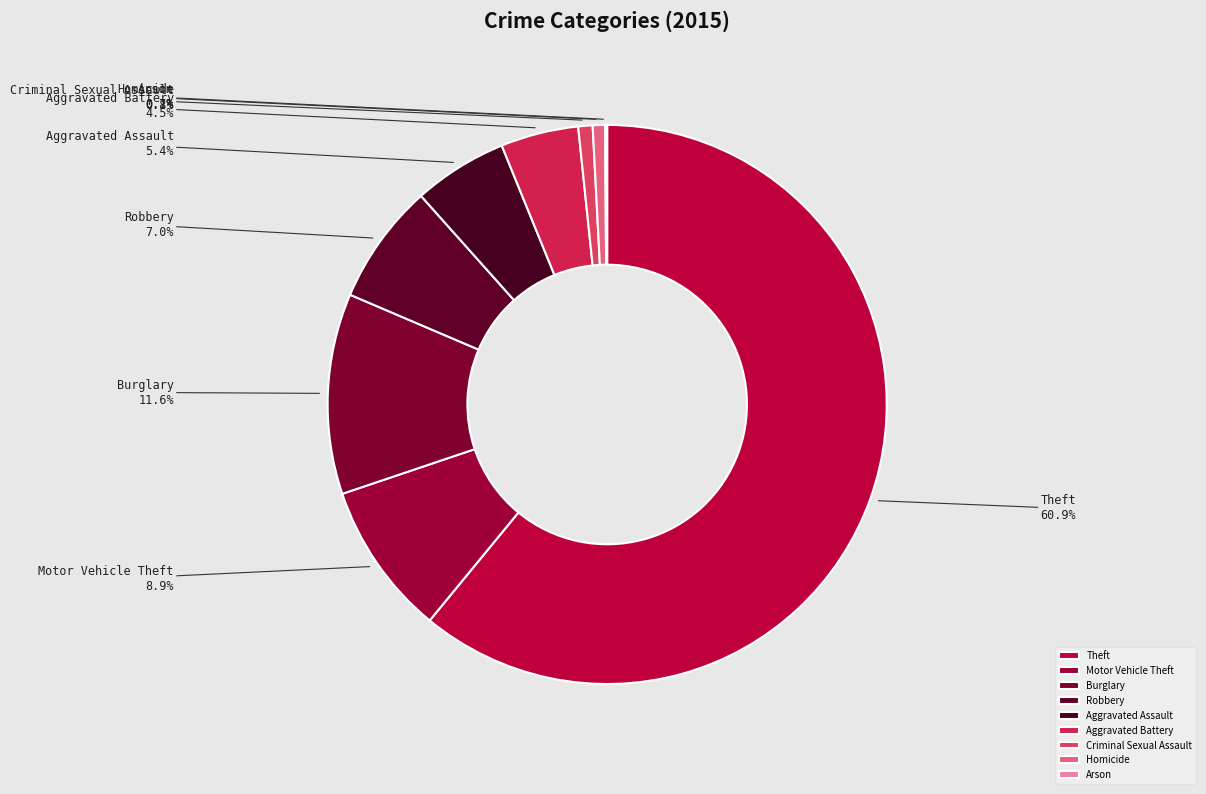

Which category has the biggest portion of the pie?

Theft